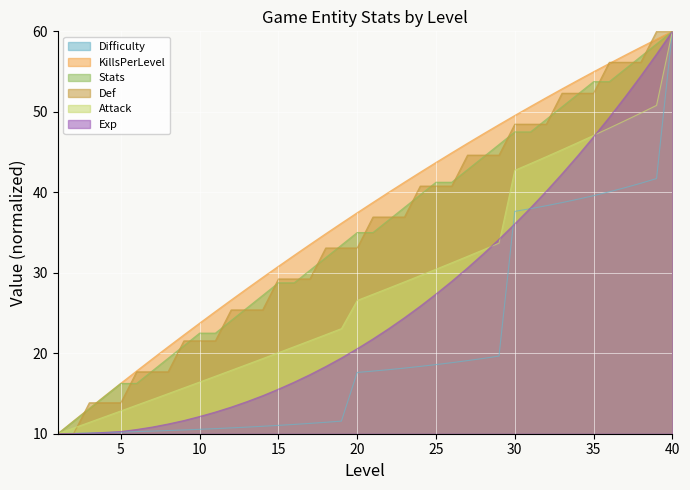

Rank the series by their maximum value, from lowest to highest.

Difficulty, KillsPerLevel, Stats, Def, Attack, Exp